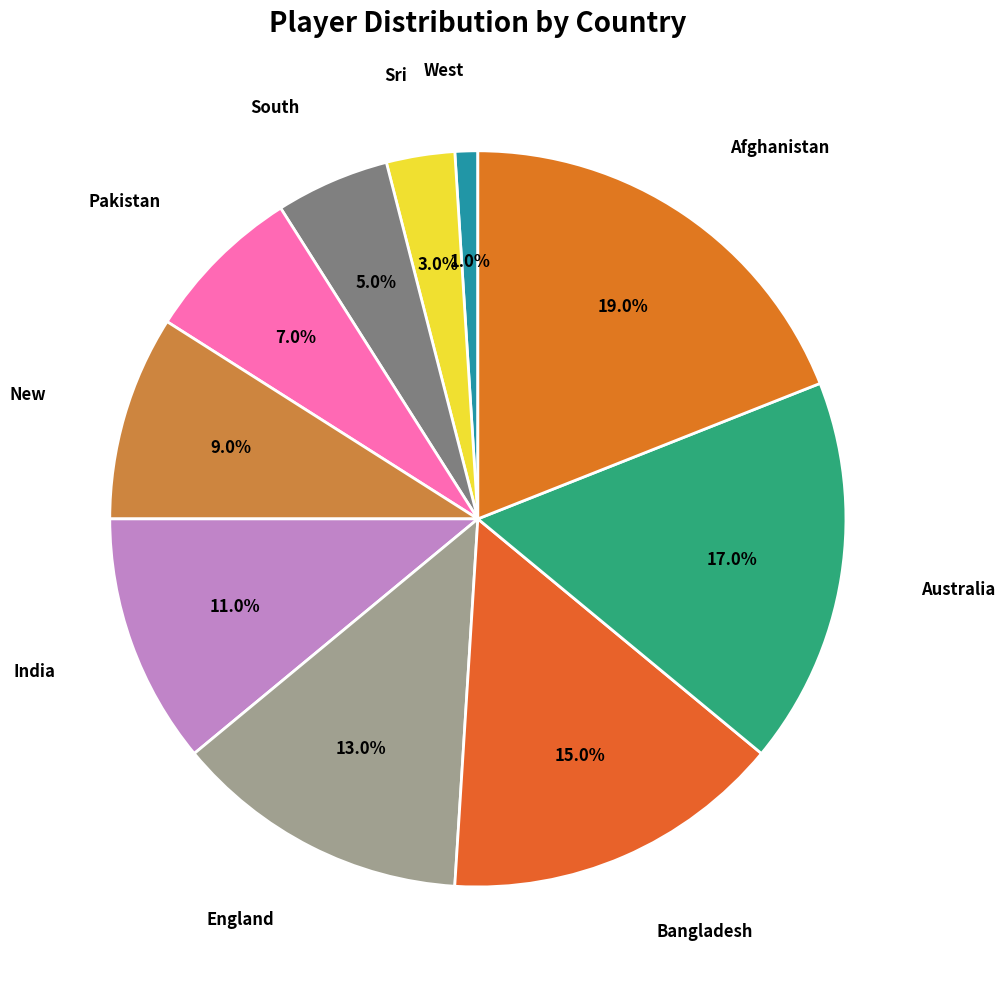

How many slices are in this pie chart?

10